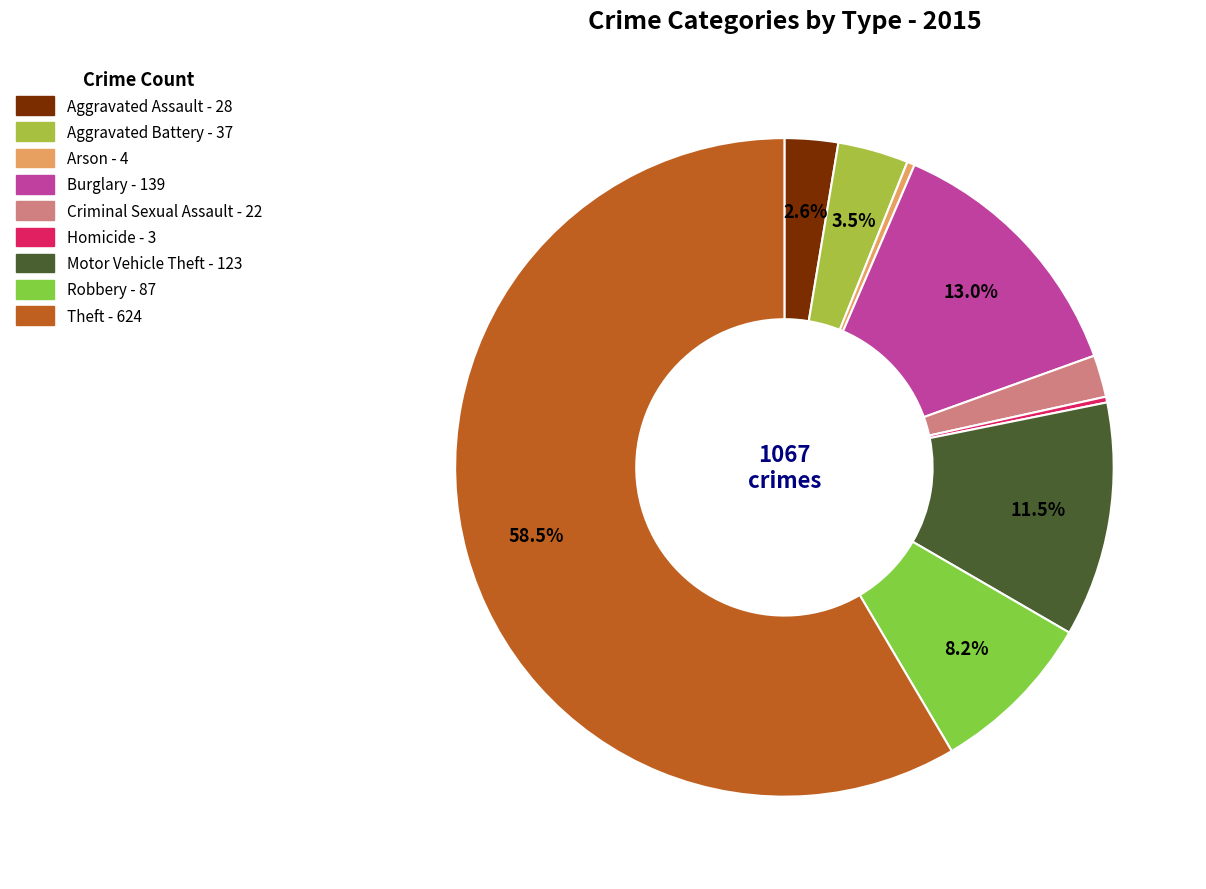

Is Theft the majority of the pie?

Yes